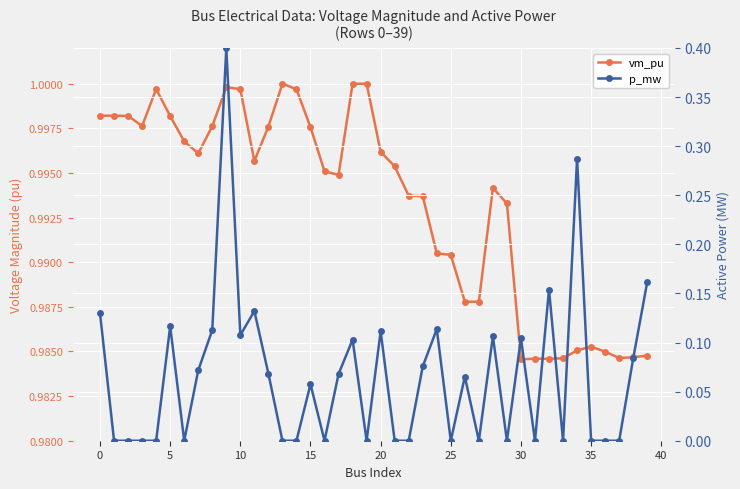

At which label is vm_pu closest to 0?

30